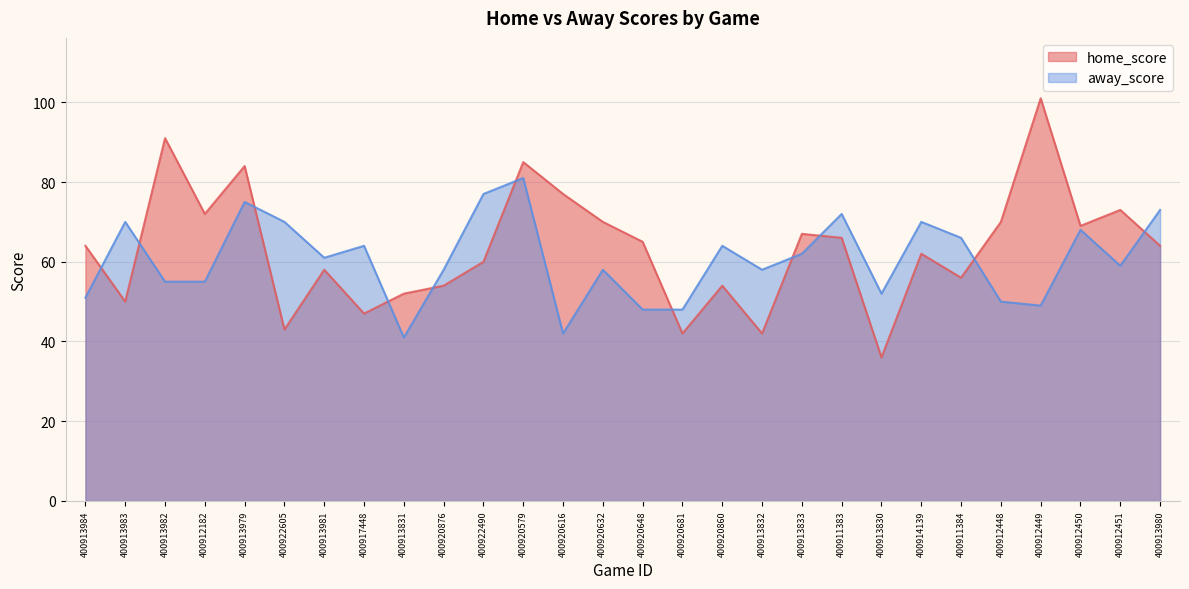

Reading left to right, extract all data points from this chart.

home_score: 400913984=64	400913983=50	400913982=91	400912182=72	400913979=84	400922605=43	400913981=58	400917448=47	400913831=52	400920876=54	400922490=60	400920579=85	400920616=77	400920632=70	400920648=65	400920681=42	400920860=54	400913832=42	400913833=67	400911383=66	400913830=36	400914139=62	400911384=56	400912448=70	400912449=101	400912450=69	400912451=73	400913980=64
away_score: 400913984=51	400913983=70	400913982=55	400912182=55	400913979=75	400922605=70	400913981=61	400917448=64	400913831=41	400920876=58	400922490=77	400920579=81	400920616=42	400920632=58	400920648=48	400920681=48	400920860=64	400913832=58	400913833=62	400911383=72	400913830=52	400914139=70	400911384=66	400912448=50	400912449=49	400912450=68	400912451=59	400913980=73